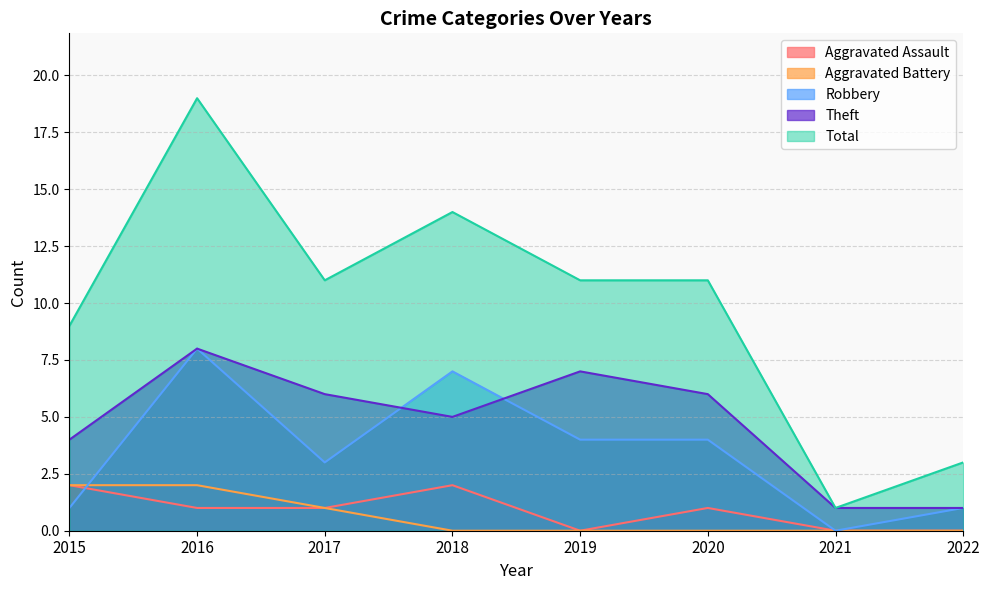

Which series changed the most between 2016 and 2022?

Total